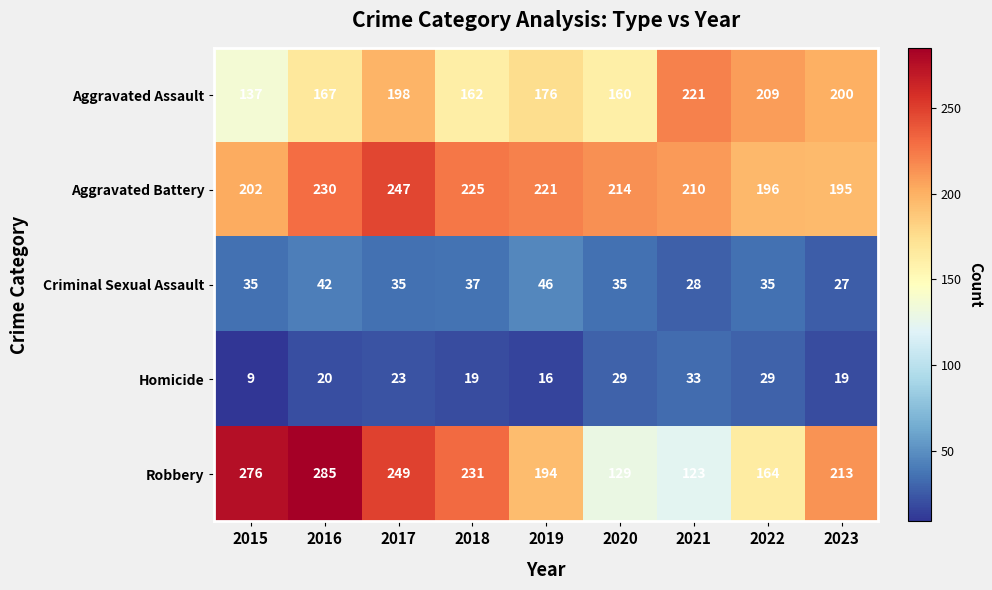

Where is Robbery nearest to the value 204?

2023